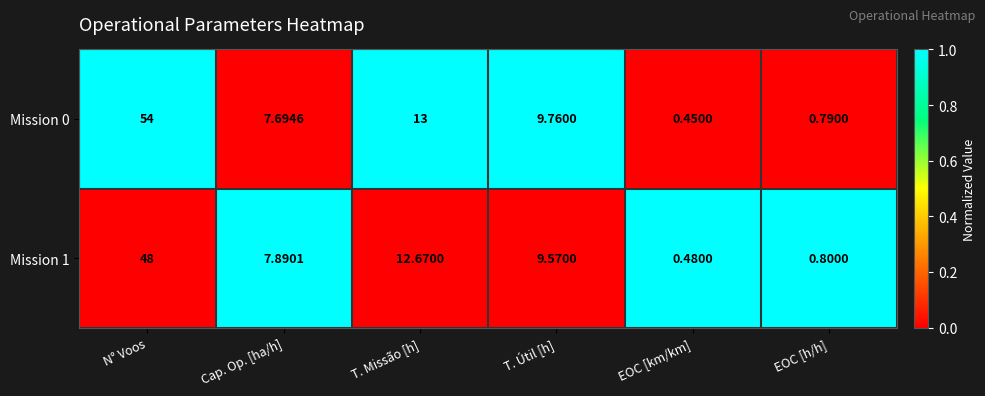

How many data points in Mission 0 are less than 9?

3